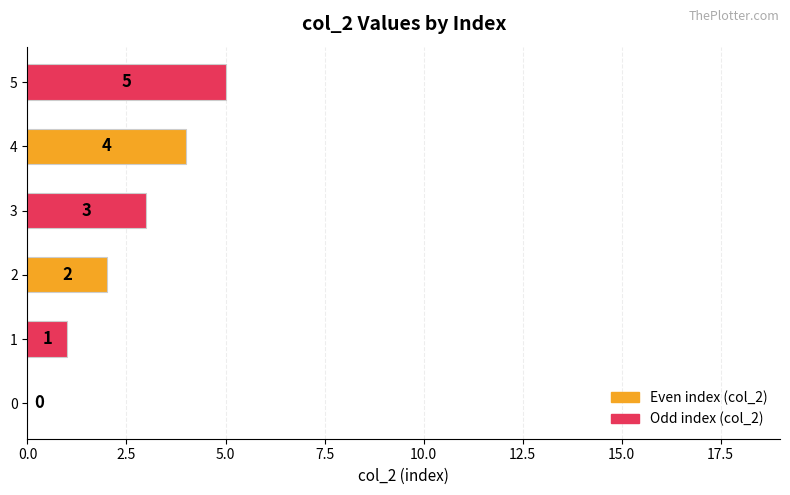

Approximately how many times larger is the value at 3 compared to 1?

3.0